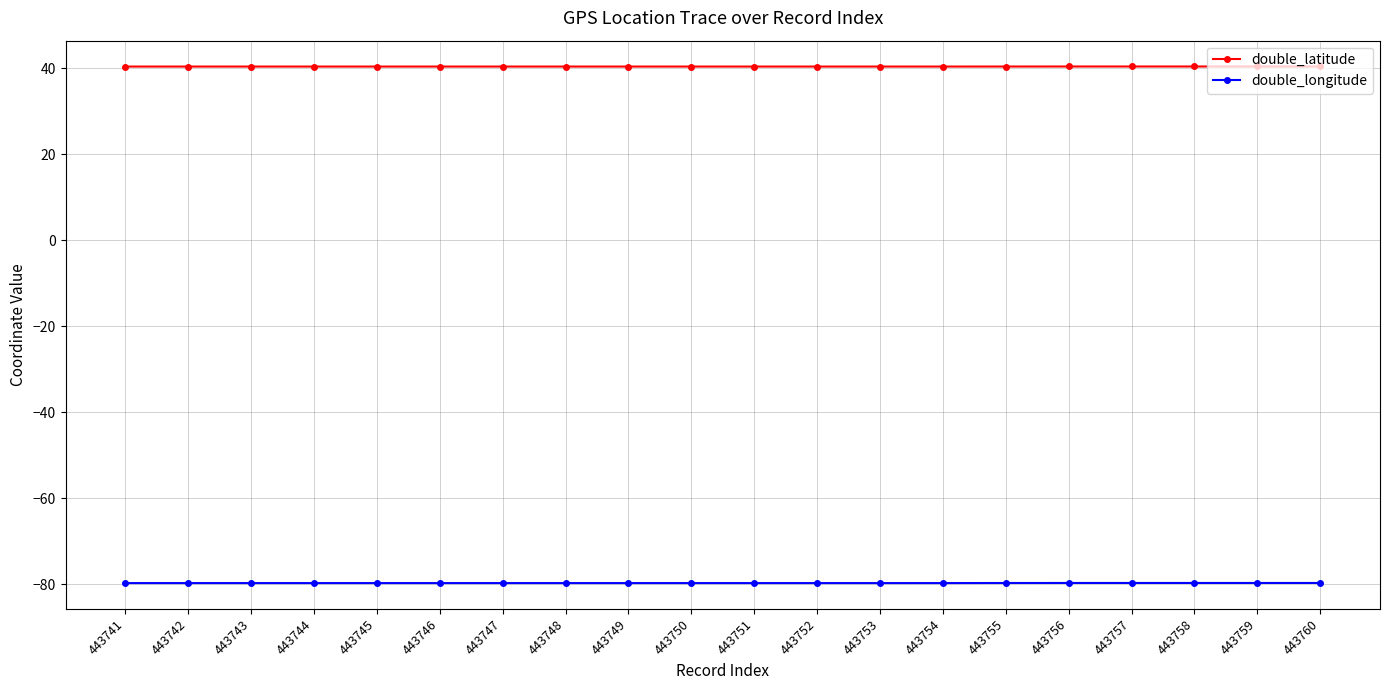

What is the sum of all double_longitude values?

-1595.5